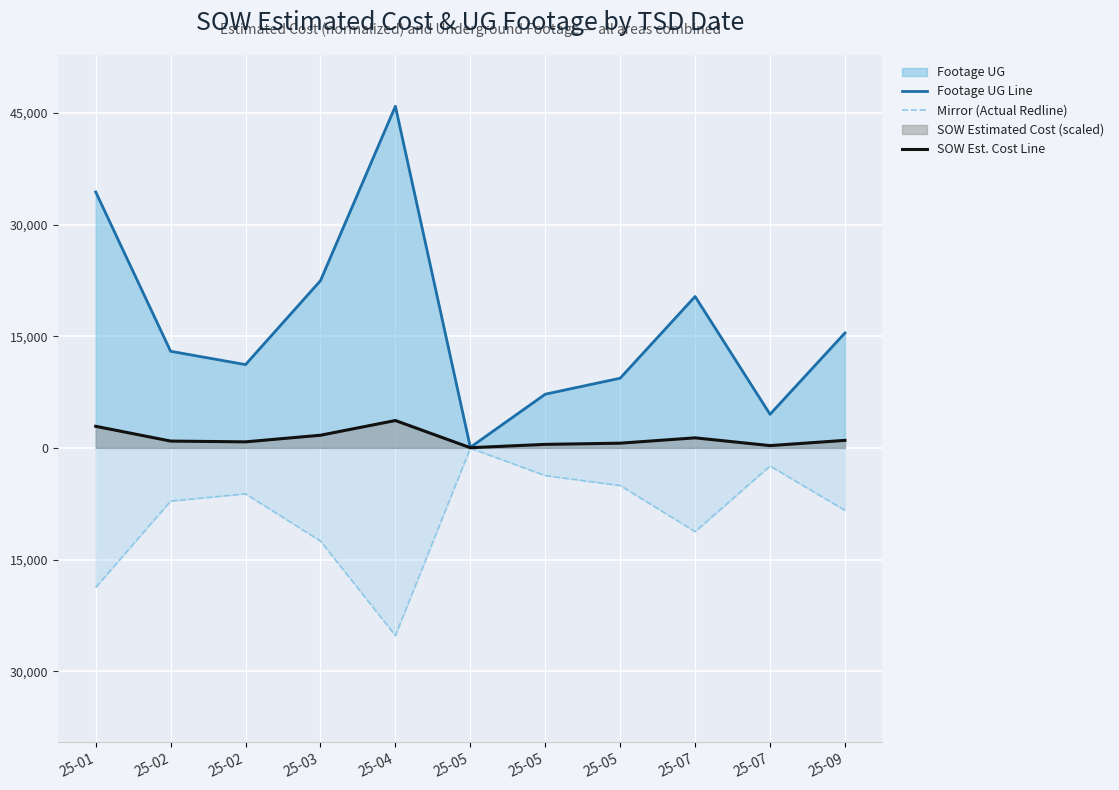

What is the difference between the Footage UG Line values at 25-01 and 25-07?

29867.0